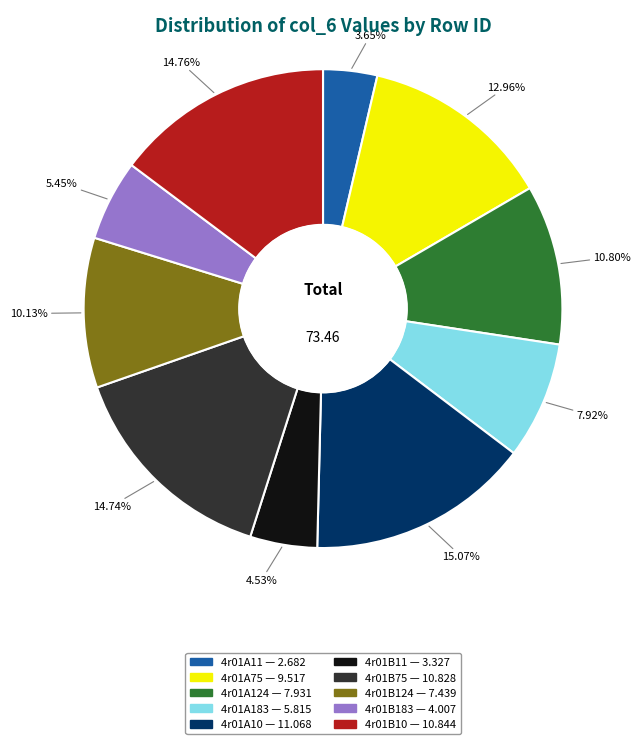

What percentage is the 4r01A183 slice, to the nearest percent?

8%